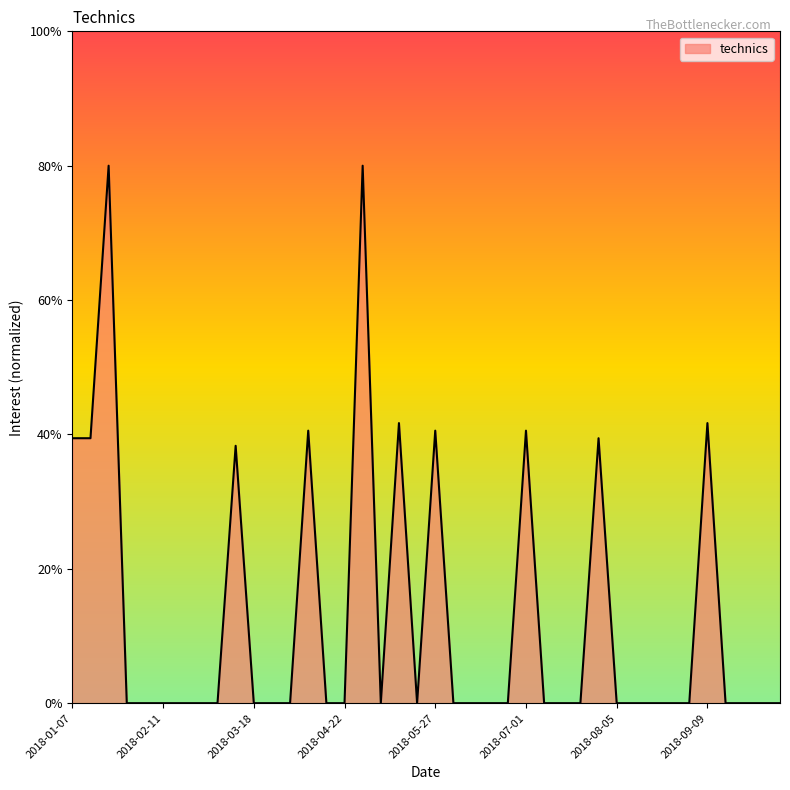

What is the difference between the maximum and minimum values?

80.0